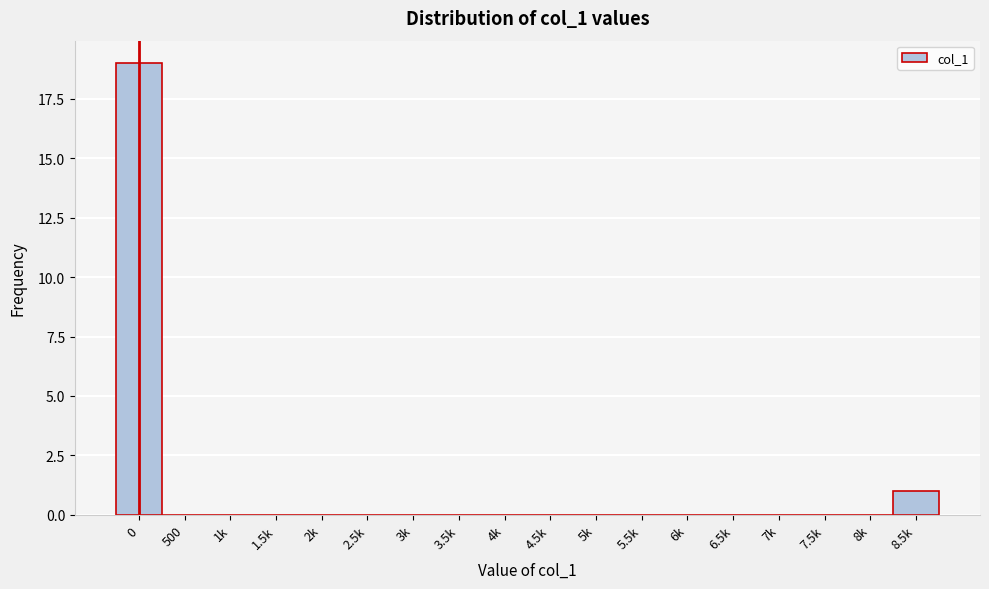

Reading left to right, transcribe all the data shown in this chart.

0=19	500=0	1k=0	1.5k=0	2k=0	2.5k=0	3k=0	3.5k=0	4k=0	4.5k=0	5k=0	5.5k=0	6k=0	6.5k=0	7k=0	7.5k=0	8k=0	8.5k=1